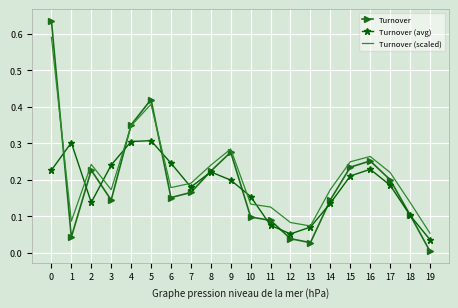

At 7, list the series in order from smallest to largest.

Turnover, Turnover (avg), Turnover (scaled)